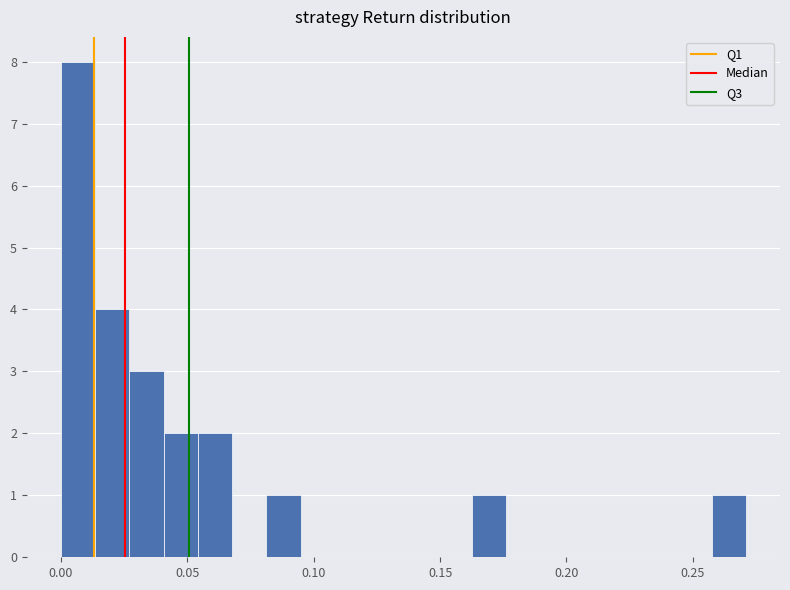

Read against the x-axis, roughly where is the centre of the tallest bar?

0.005